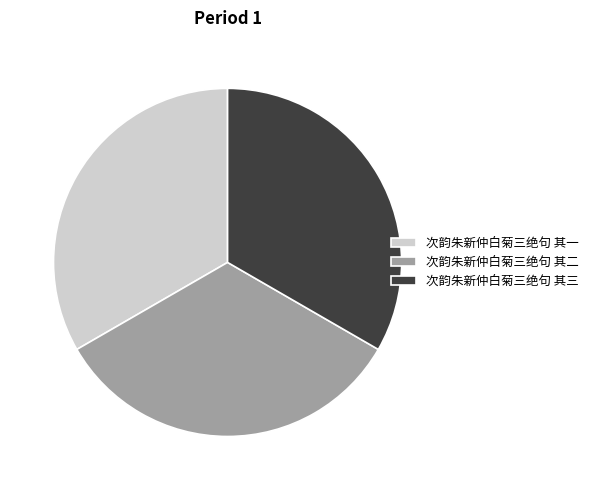

The 次韵朱新仲白菊三绝句 其二 slice represents 45% of the pie. True or false?

False